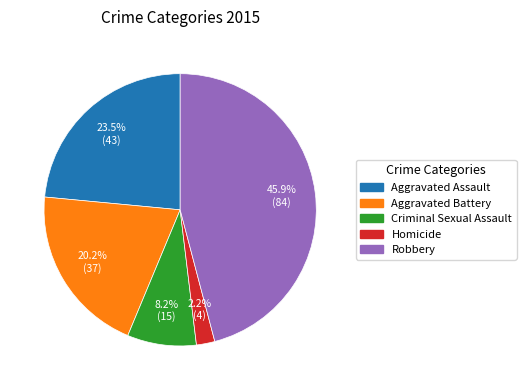

Do Criminal Sexual Assault and Robbery together represent more than half of the pie?

Yes